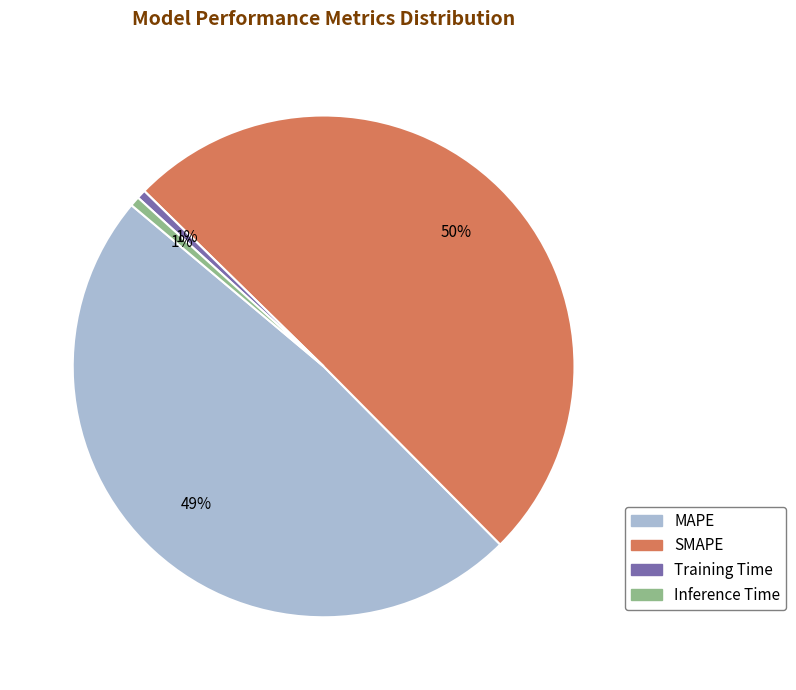

Is the sum of Inference Time and MAPE greater than half?

No